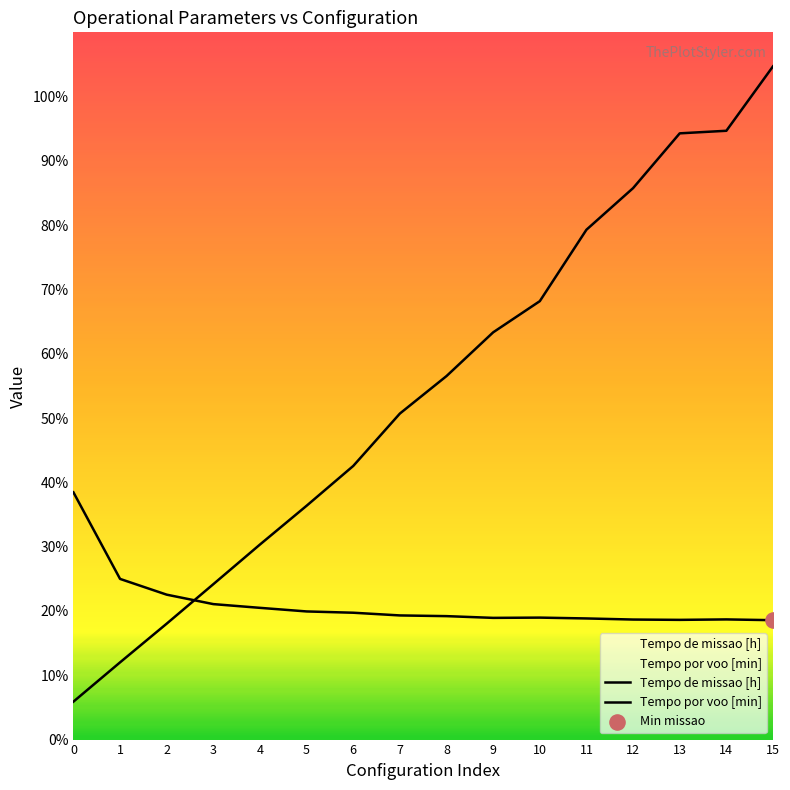

How many lines are shown in the chart?

2